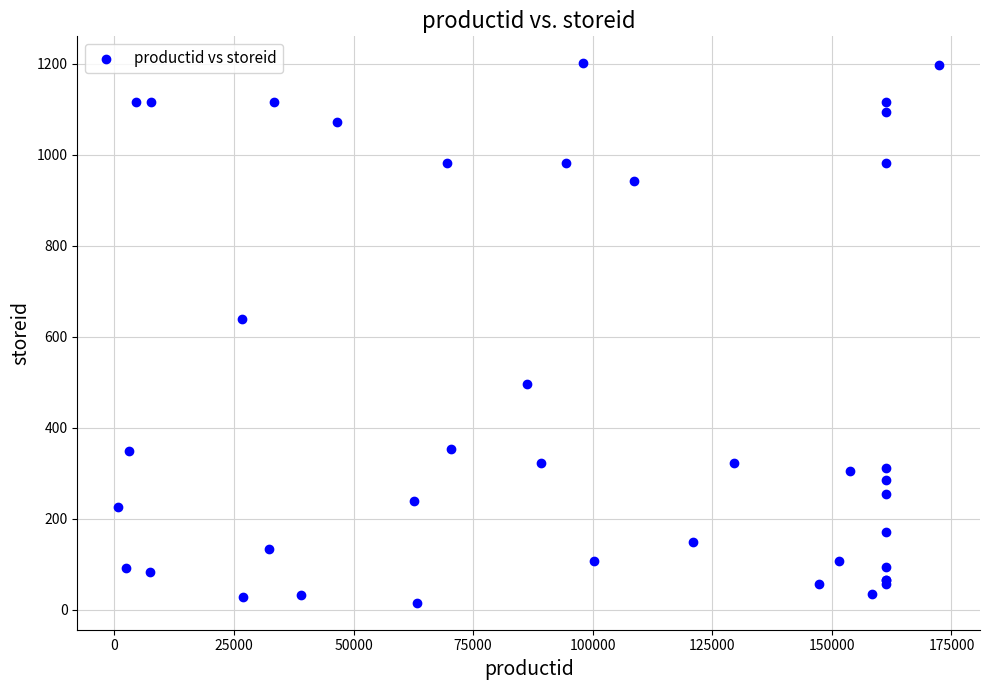

What Y value in the scatter plot is closest to 608?

638